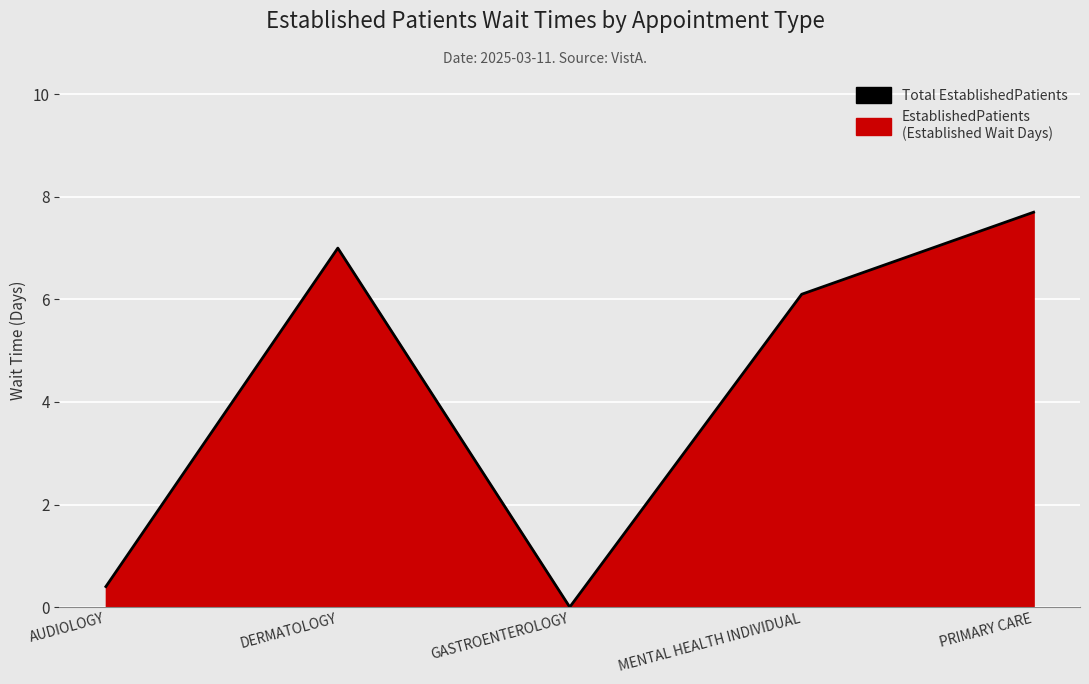

What is the sum of all values?

21.2